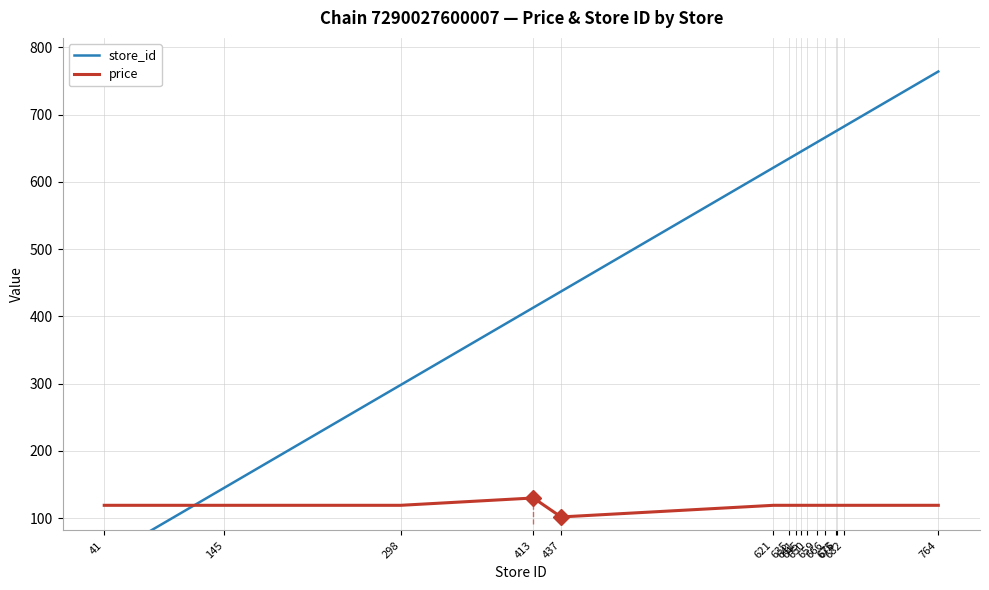

What are all the series names shown in the legend?

store_id, price